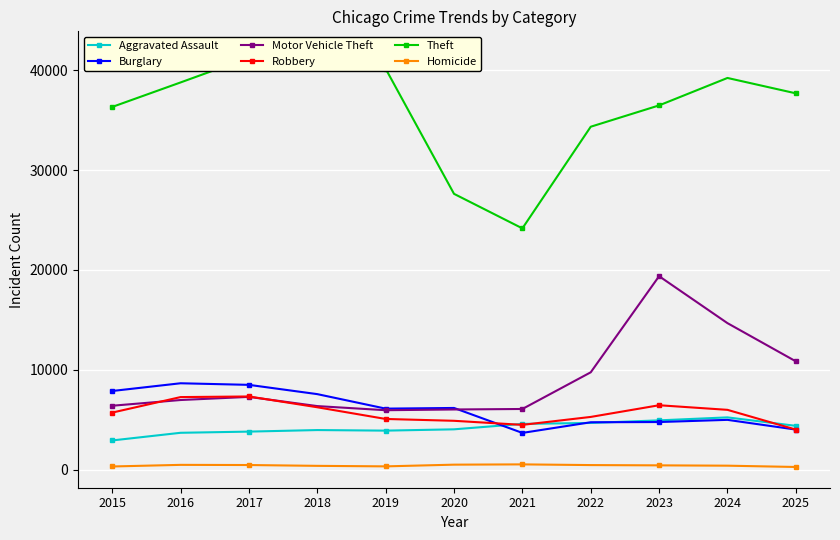

At which category is the sum across all series the highest?

2023